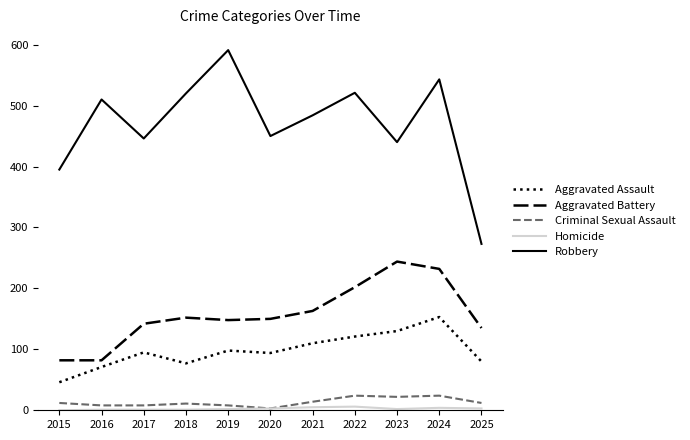

What is the spread (max minus min) of values at 2022?

515